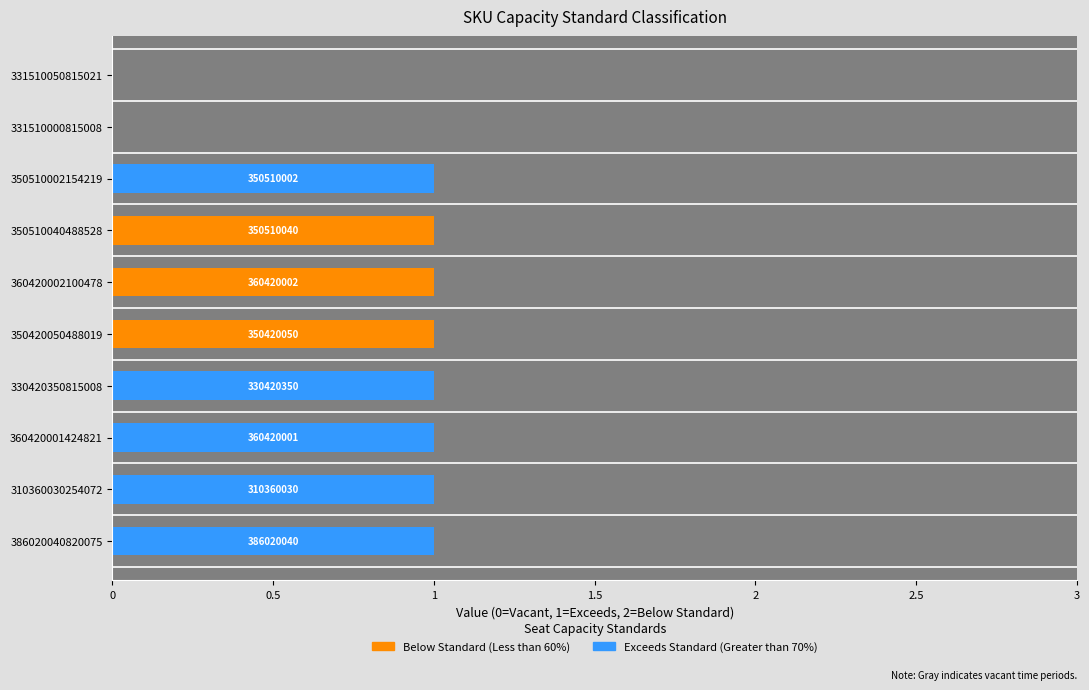

Is it true that Exceeds Standard (Greater than 70%) equals 0 at 350420050488019?

True